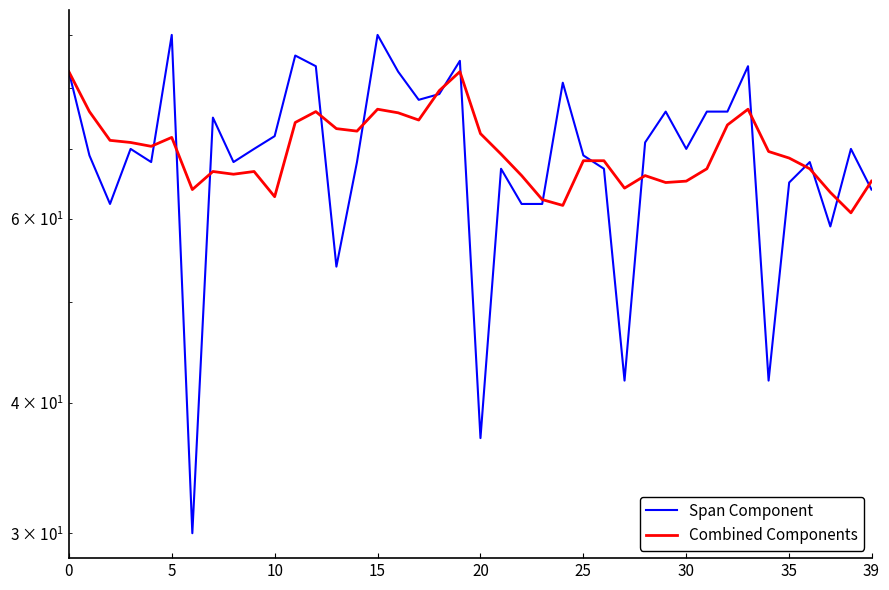

What is the maximum value shown in the chart?

90.0